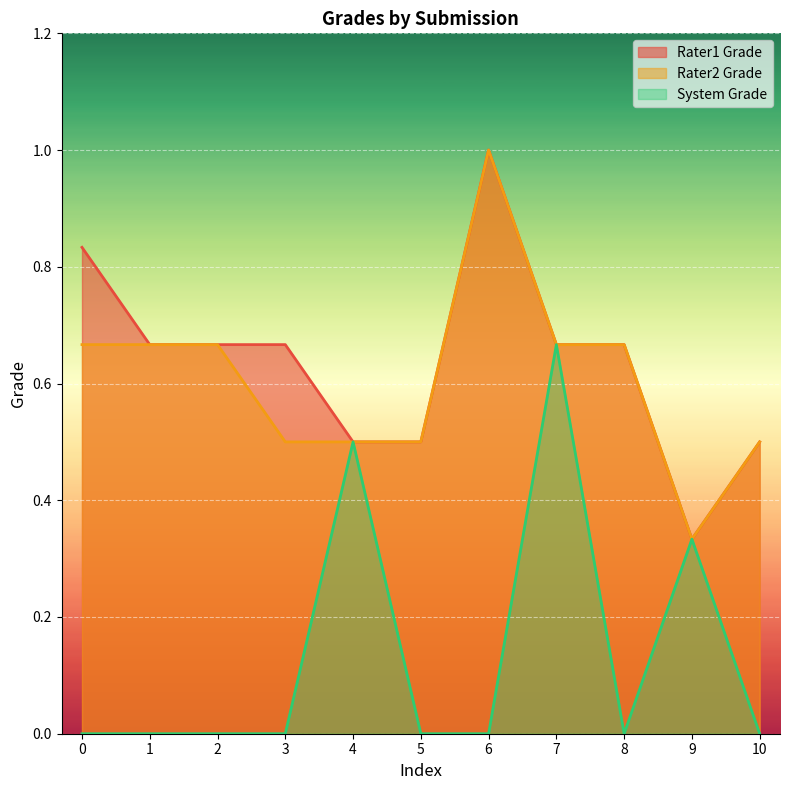

Which series has the largest total across all categories?

Rater1 Grade